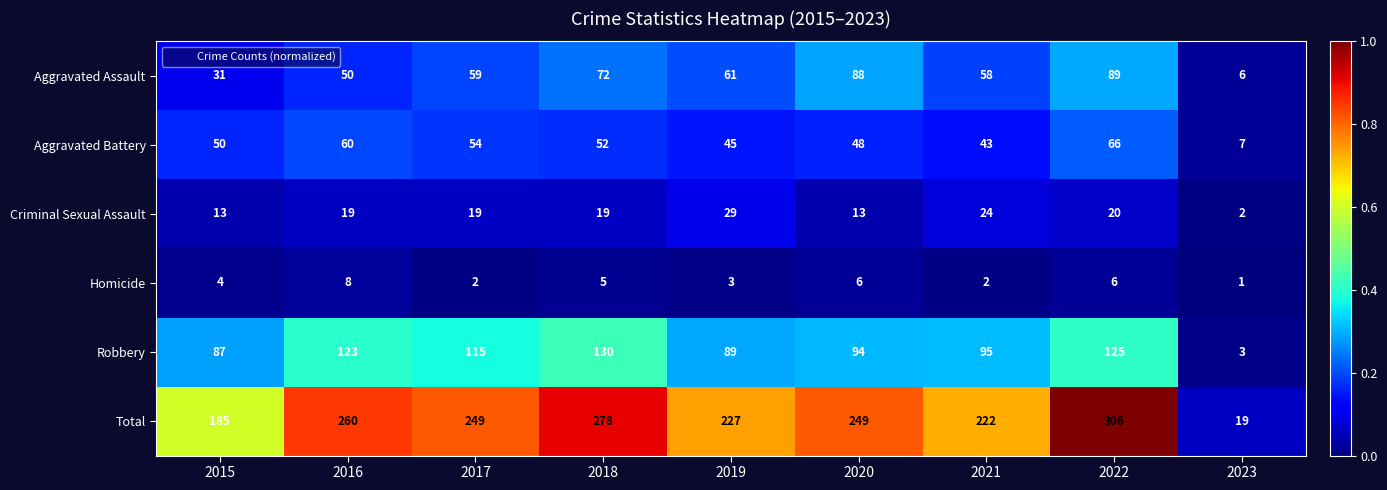

True or false: Homicide has a value of 3 at 2016.

False